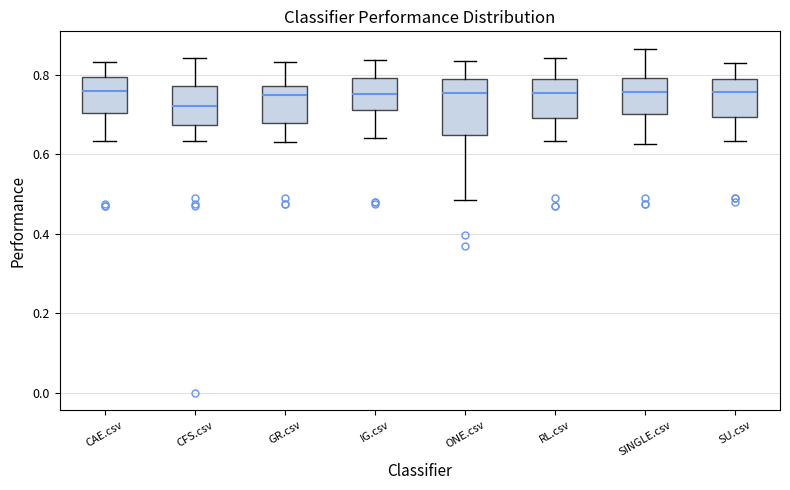

Where is the upper edge of the box for RL.csv on the y-axis? The values are not printed on the chart, so give them approximately, as read against the axis.

0.78